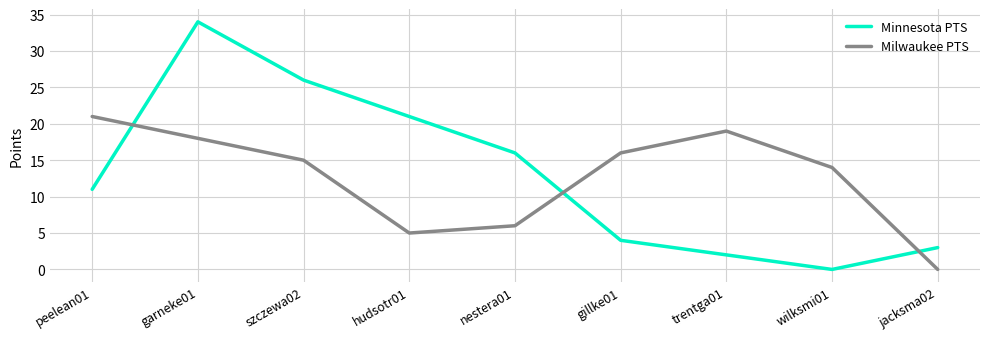

True or false: Milwaukee PTS has a value of 18 at garneke01.

True